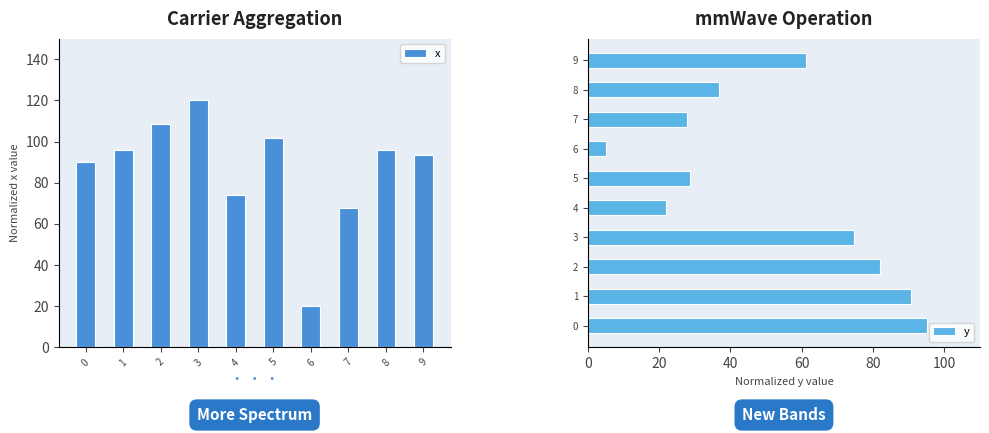

Which category has the lowest value in the x series?

6